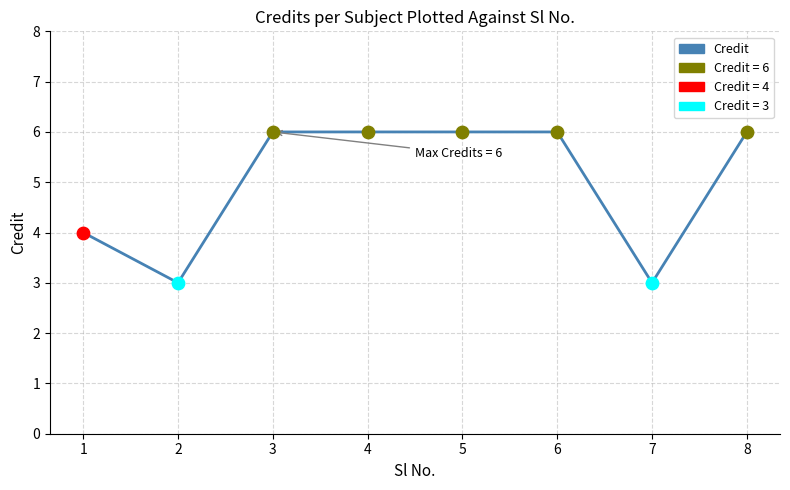

What is the change in value from 2 to 4?

+3